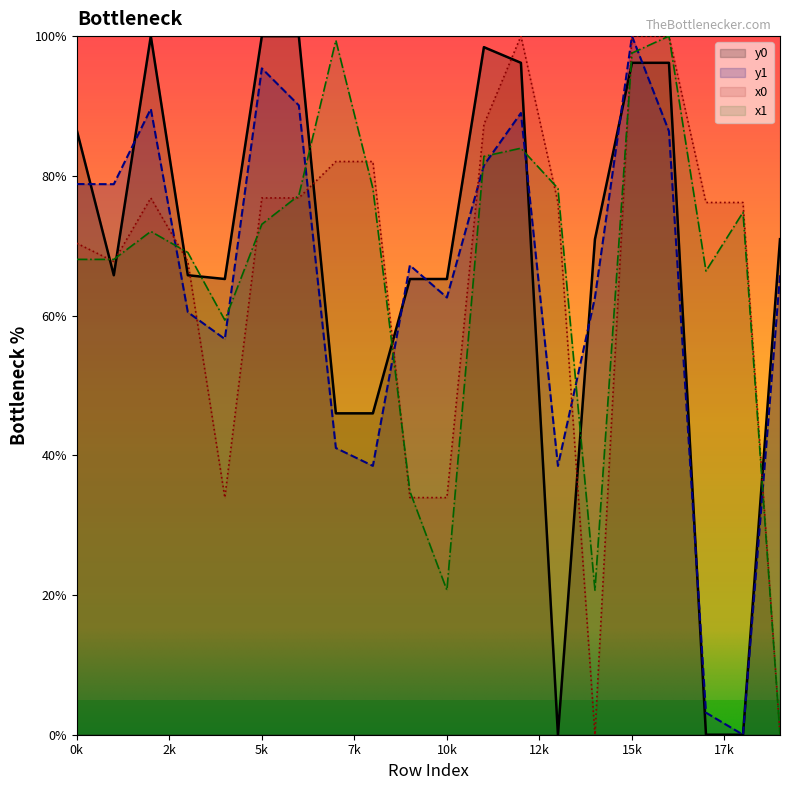

How many values in y0 are above zero?

17